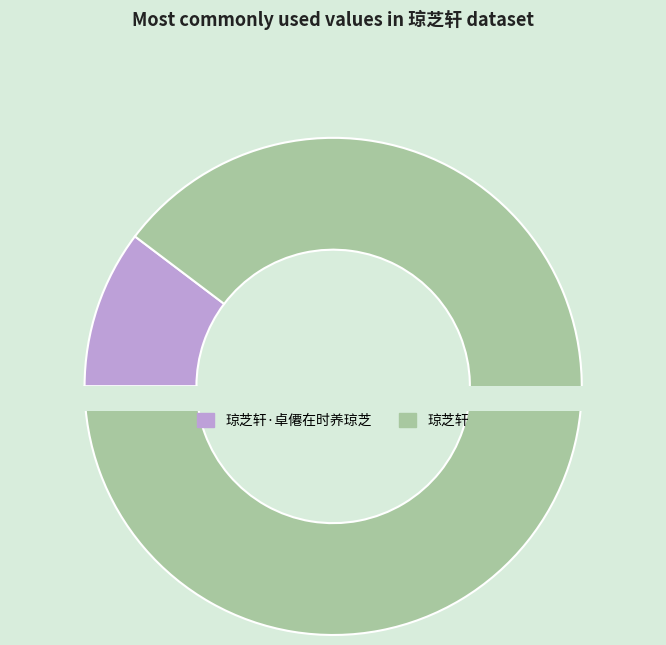

Which category accounts for the majority?

琼芝轩